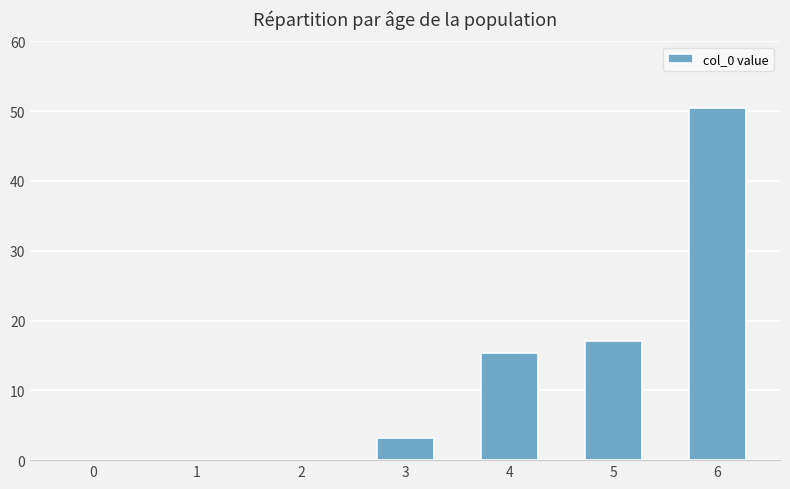

What value does the data have at 3?

3.1